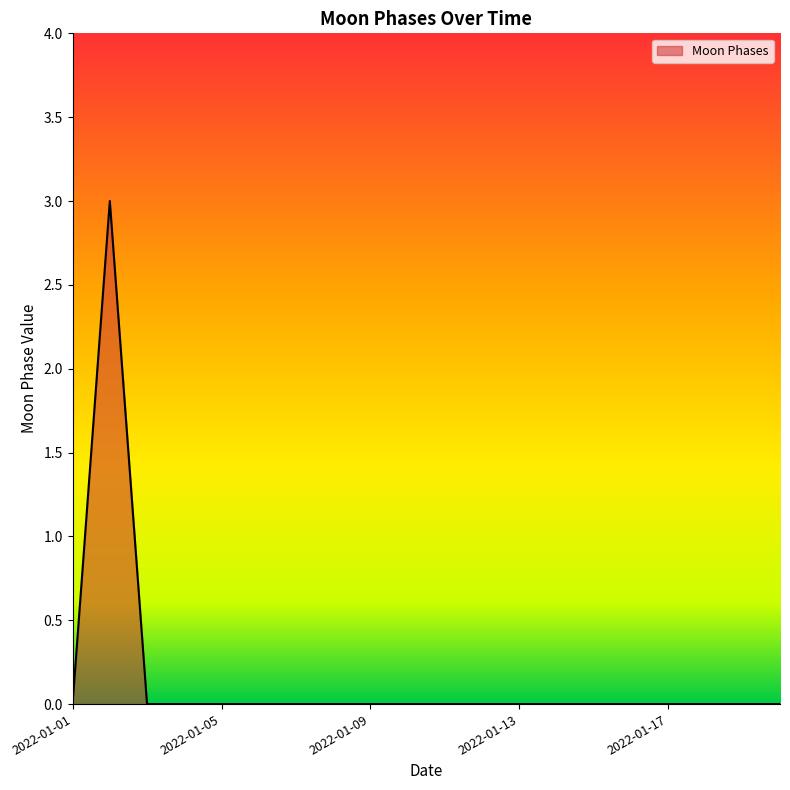

What is the greatest value displayed?

3